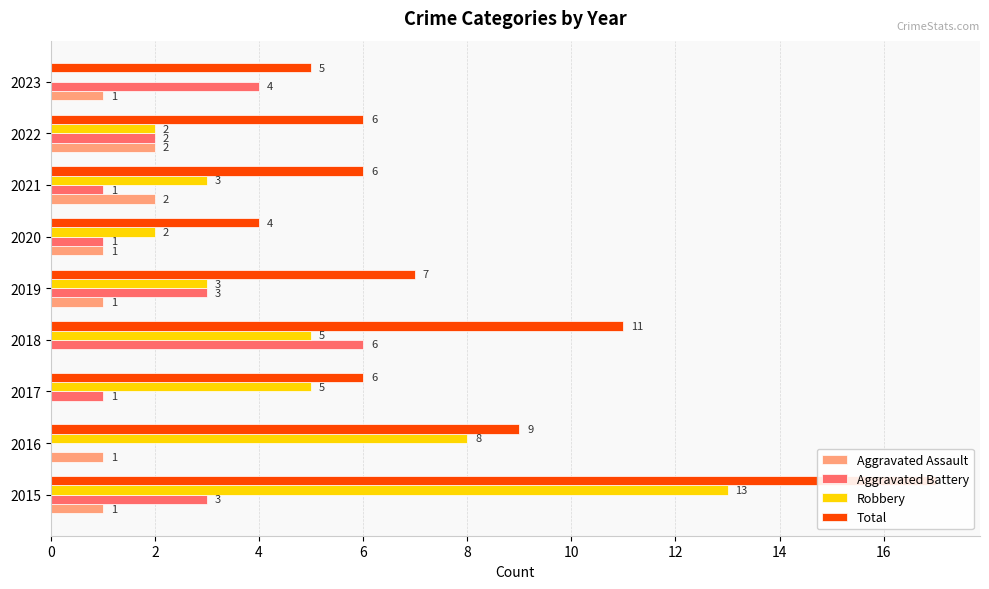

Count the number of data series in this chart.

4